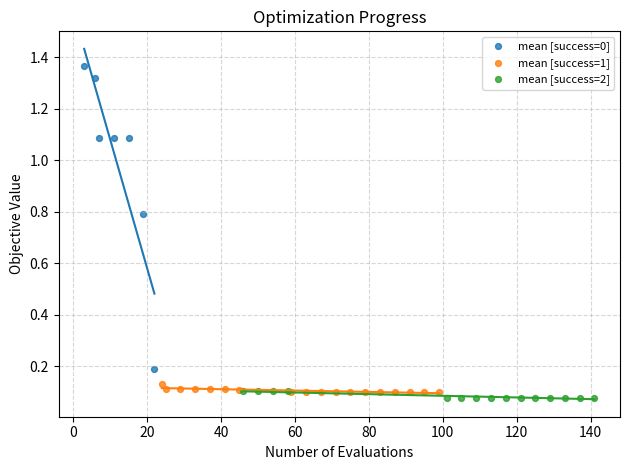

Which series has the largest Y range (max minus min)?

mean [success=0]